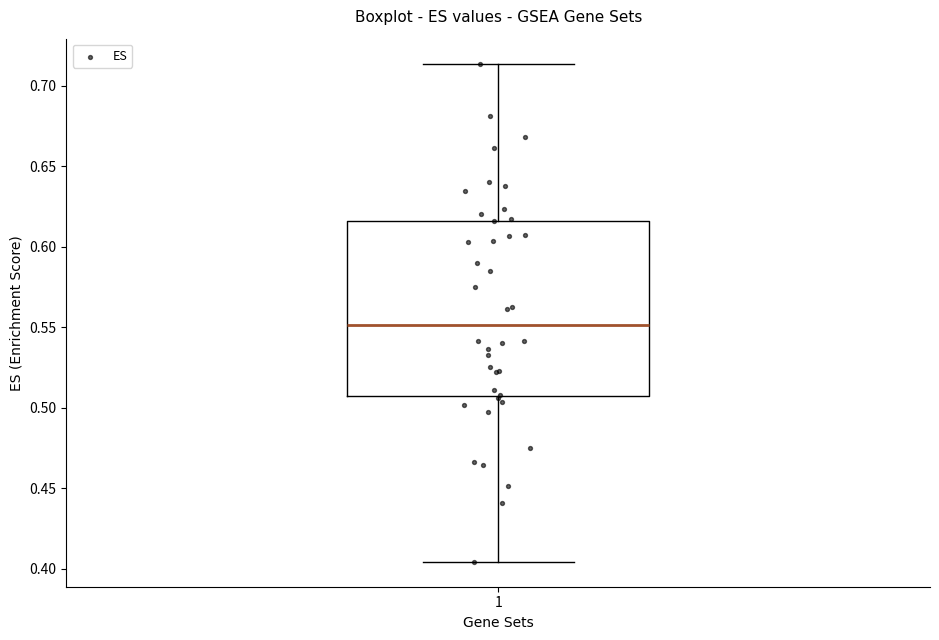

Transcribe this box plot: give where the median line is, the range the box spans, and where the two whiskers end, as read against the y-axis. The values are not printed on the chart, so give them approximately, as read against the axis.

median 0.550, box 0.505 to 0.615, whiskers 0.405 to 0.715